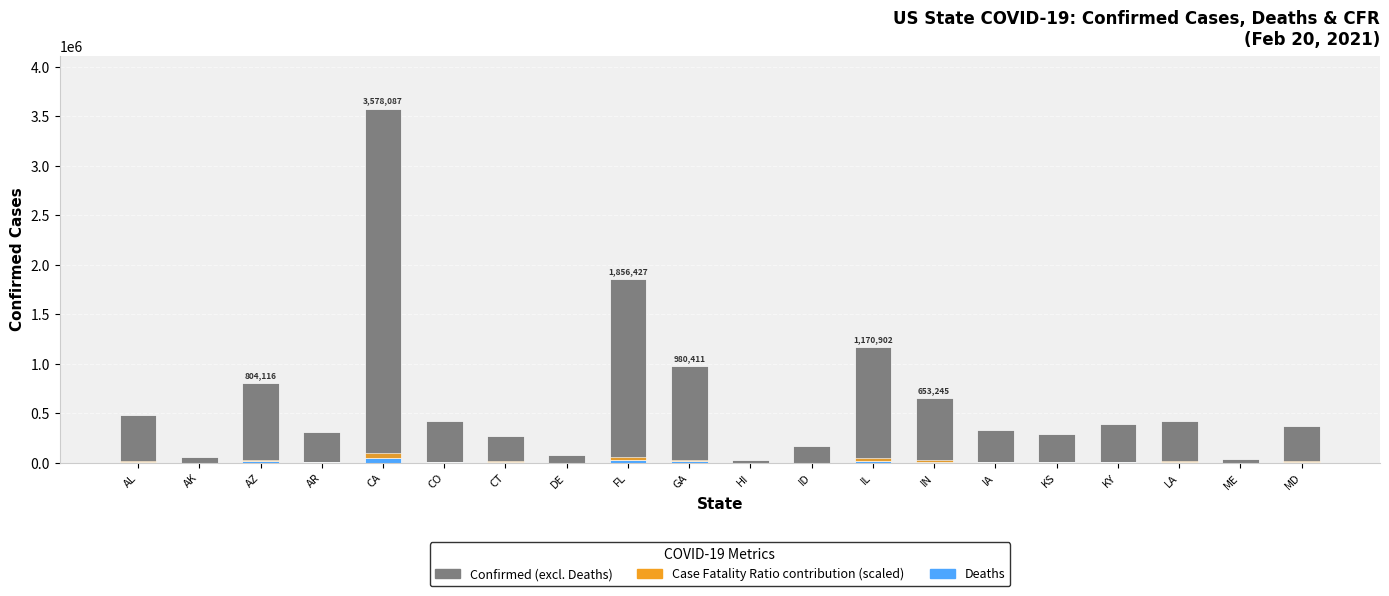

Which series has the widest spread of values?

Confirmed (excl. Deaths)